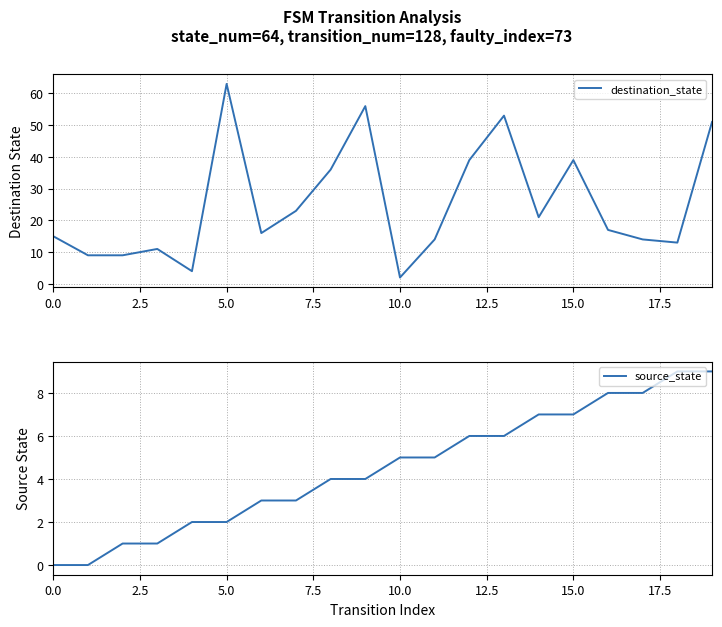

How many values in source_state are above zero?

18